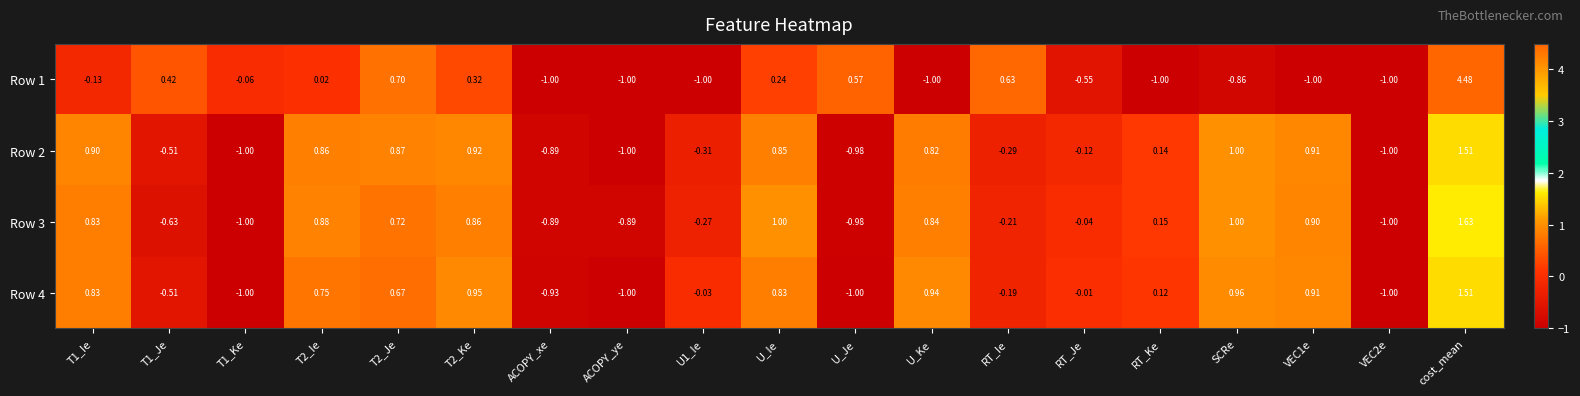

At which label does Row 4 reach its peak?

cost_mean